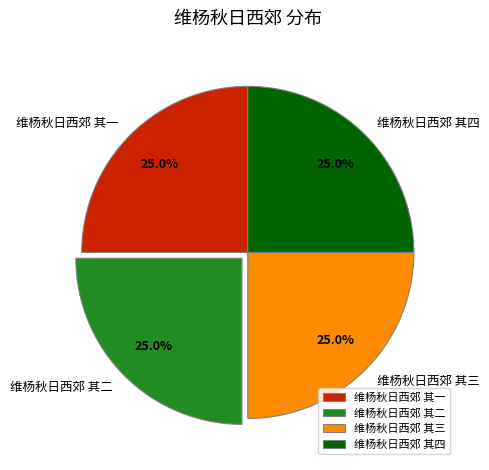

To the nearest percent, what percentage of the pie is 维杨秋日西郊 其三?

25%